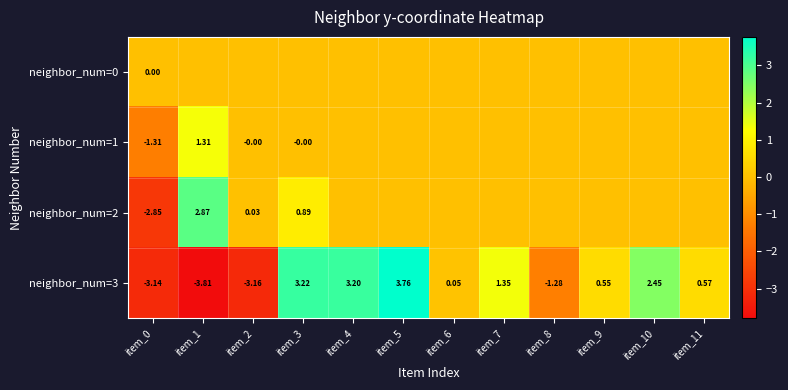

At item_3, list the series in order from smallest to largest.

neighbor_num=1, neighbor_num=0, neighbor_num=2, neighbor_num=3